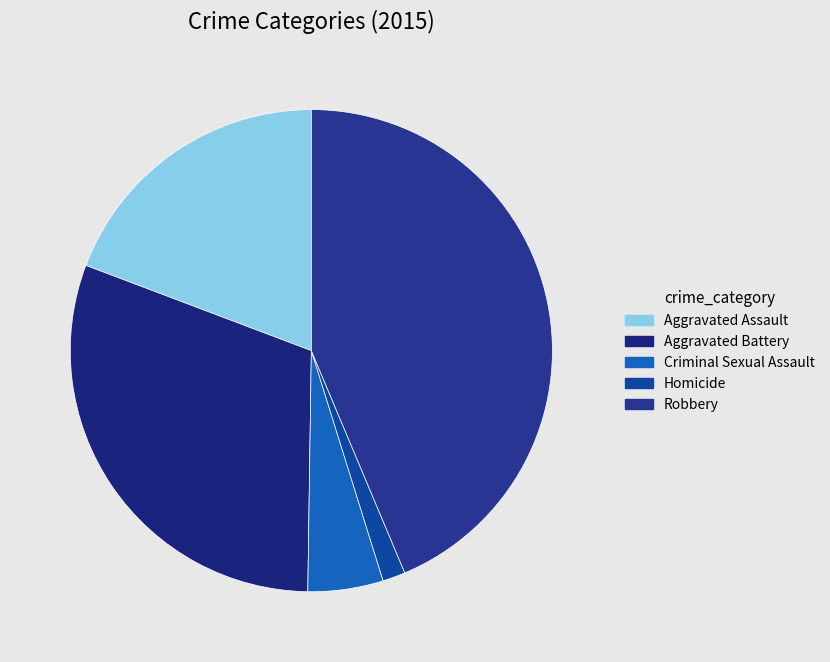

Is Aggravated Assault the majority of the pie?

No